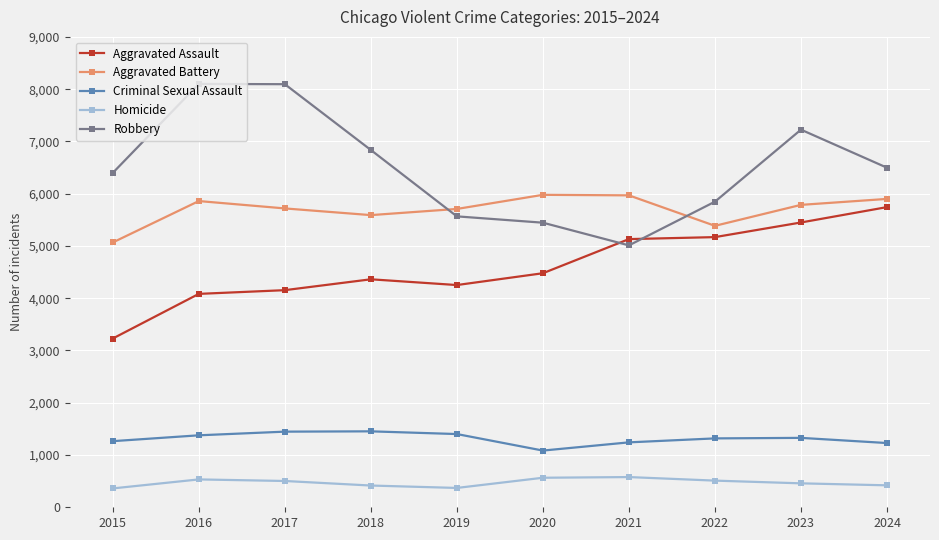

At how many categories does at least one series exceed 4195?

10